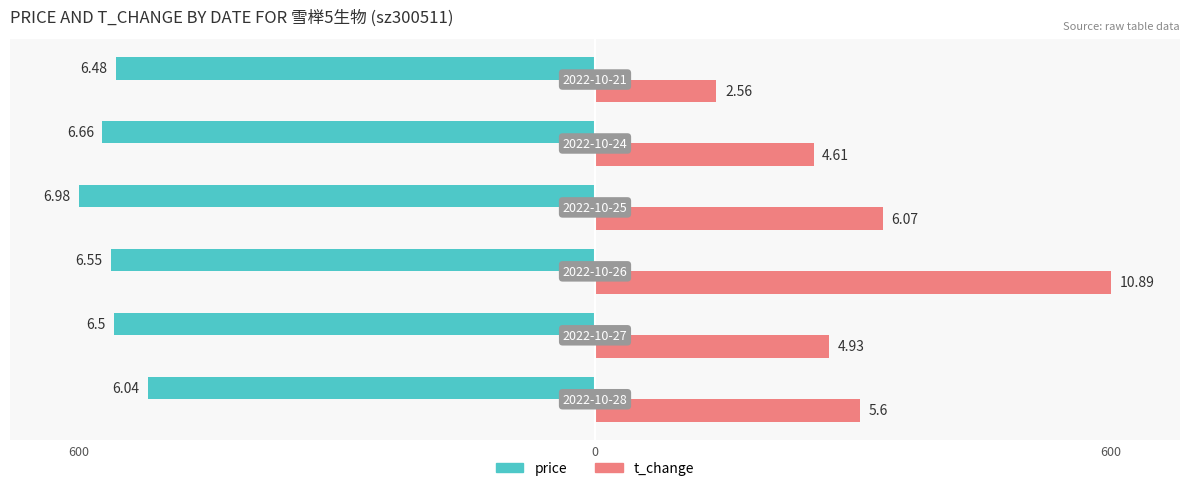

What are all the series names shown in the legend?

price, t_change